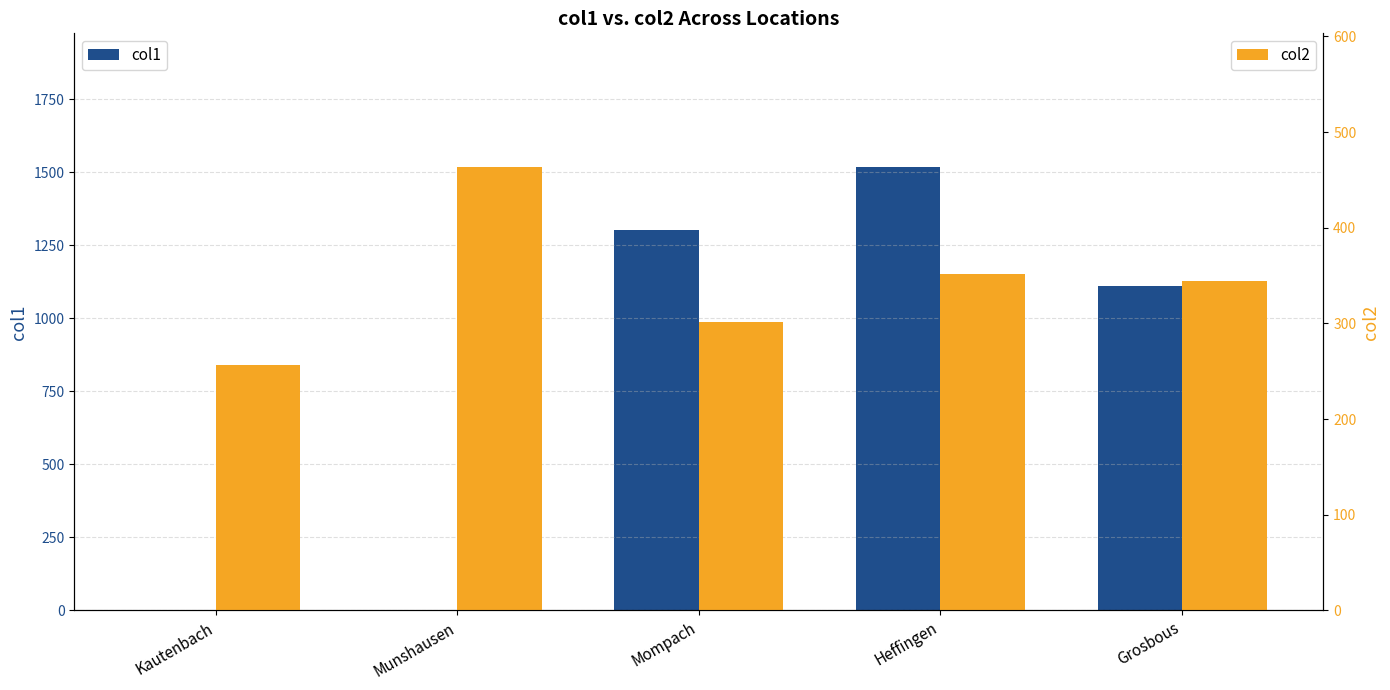

At which label does col2 reach its minimum?

Kautenbach